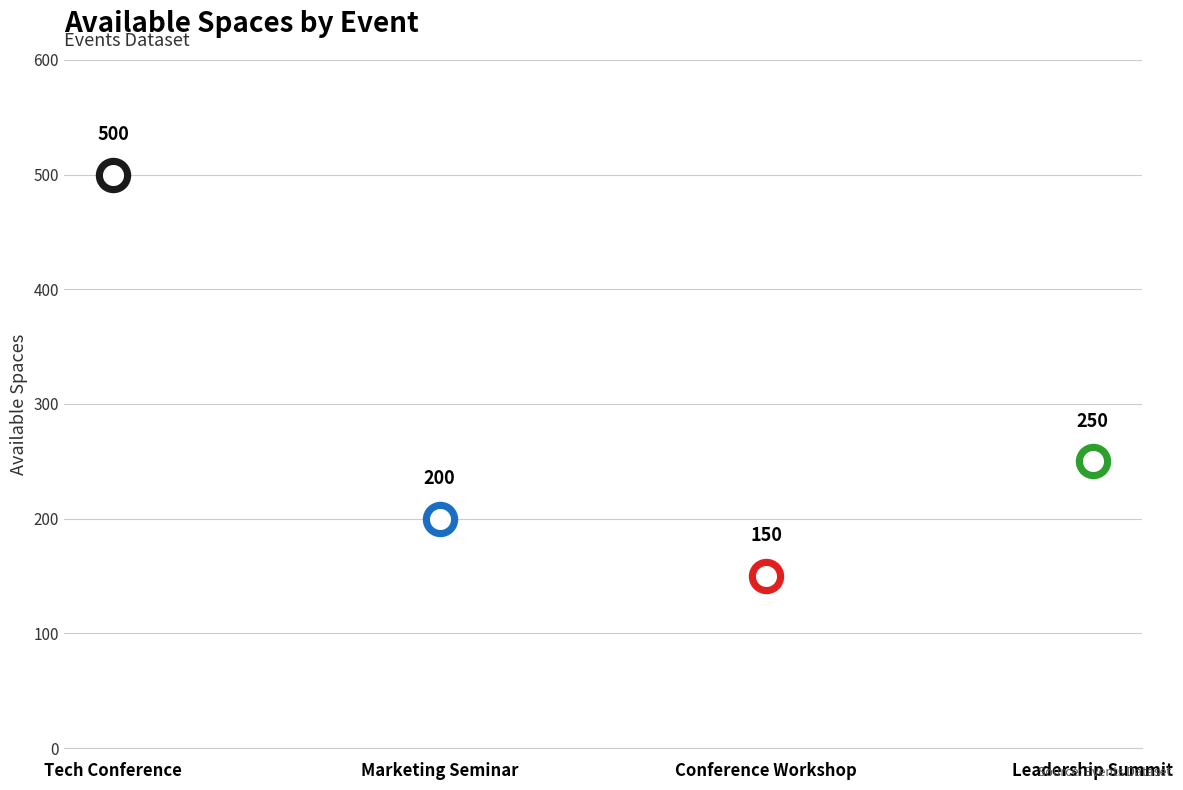

Which has a higher value, Ongoing (Workshop) or Upcoming (Leadership)?

Upcoming (Leadership)